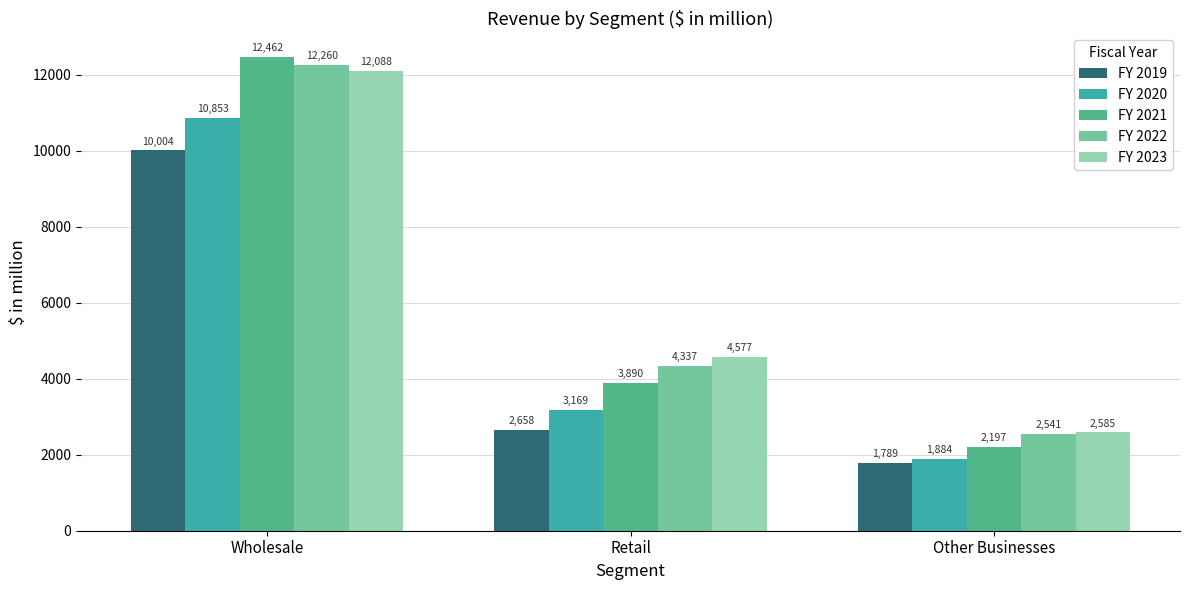

What value does the FY 2019 series have at Other Businesses?

1789.1